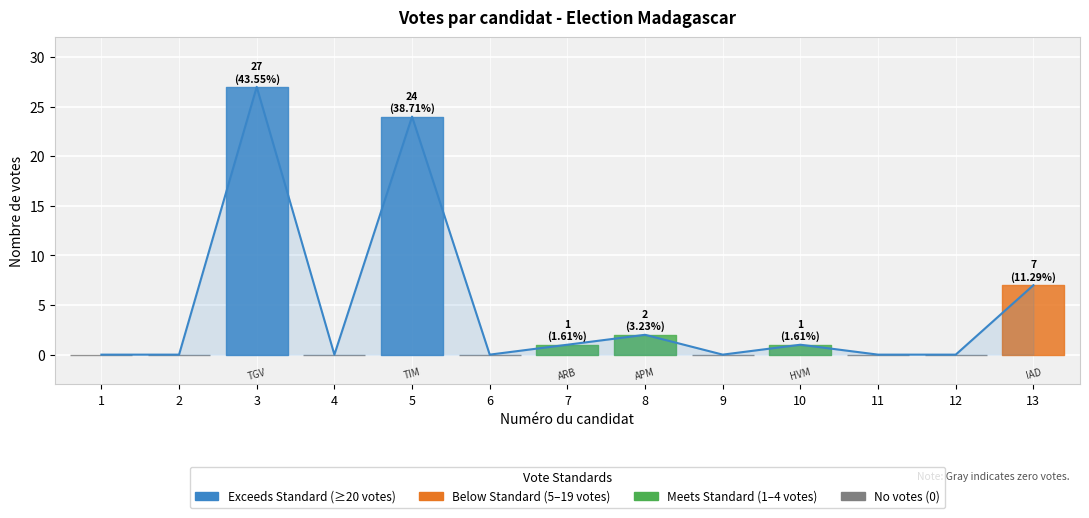

Is it true that the value at 2 is 15?

False